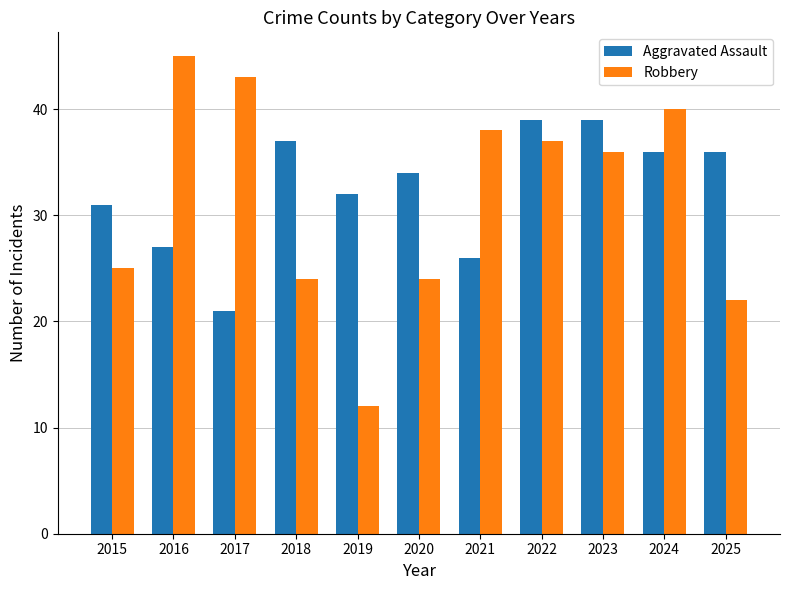

What is the difference between the maximum and minimum values in the Aggravated Assault series?

18